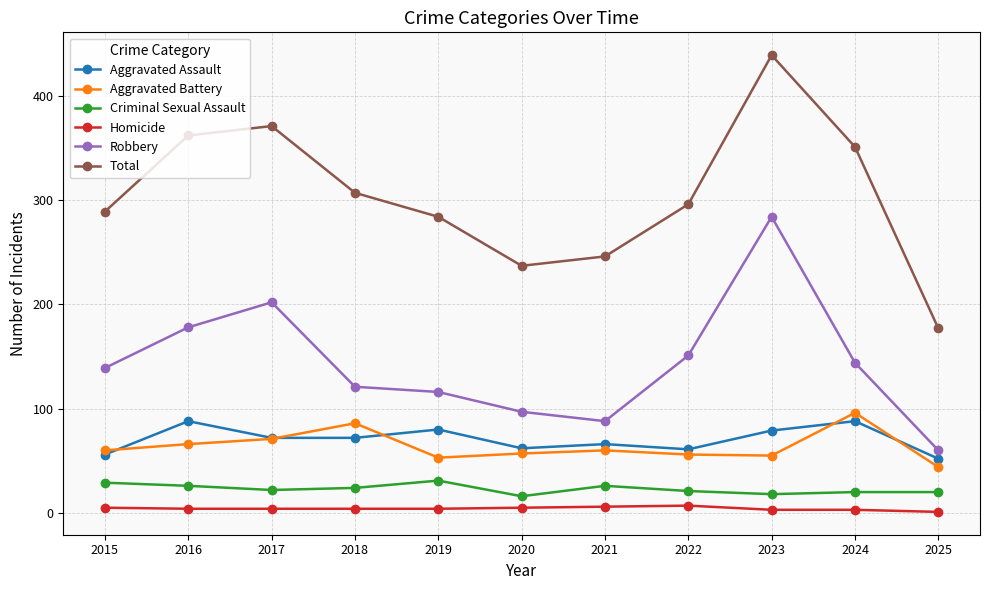

What is the total value across all series at 2017?

742